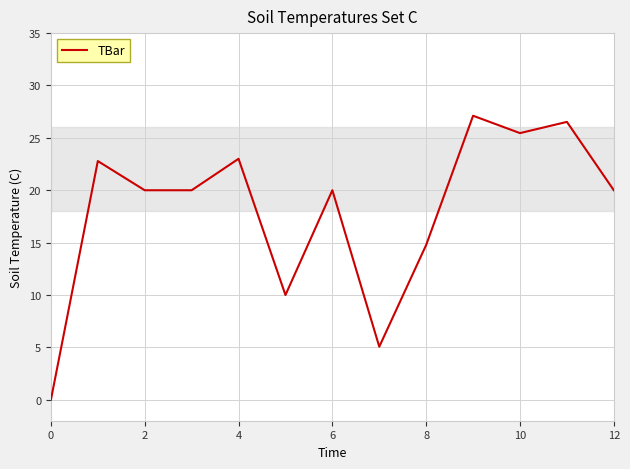

What is the difference between the maximum and minimum values?

27.1